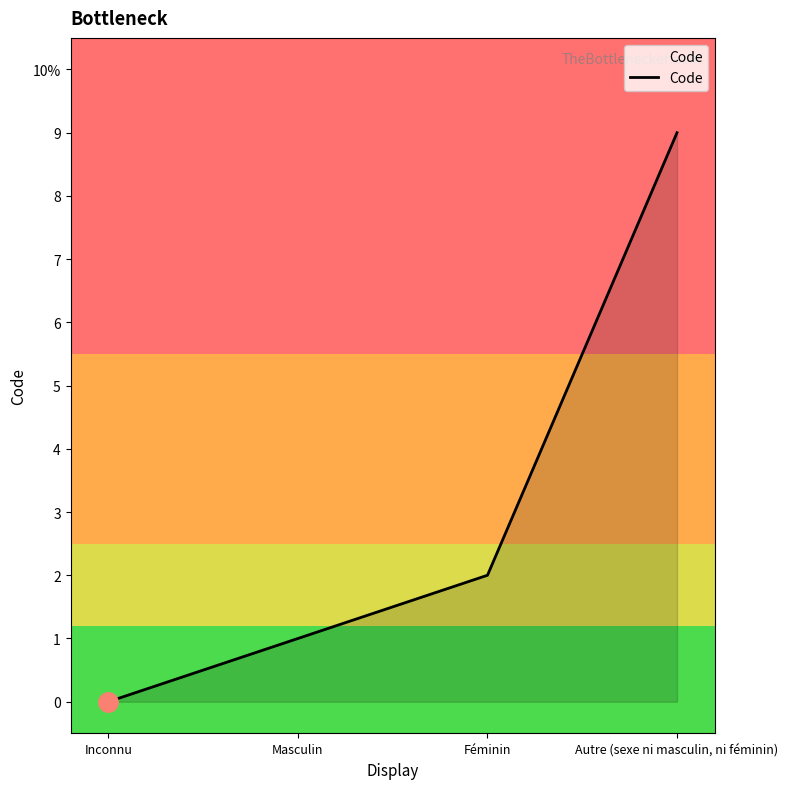

What is the ratio of the value at Masculin to the value at Féminin?

0.5